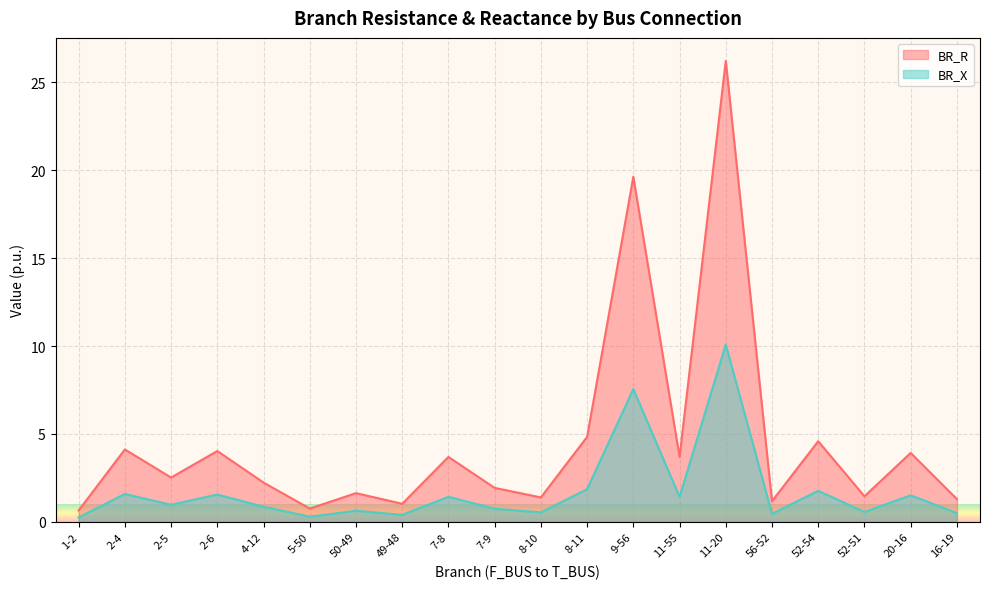

What position from the left is 5-50?

6